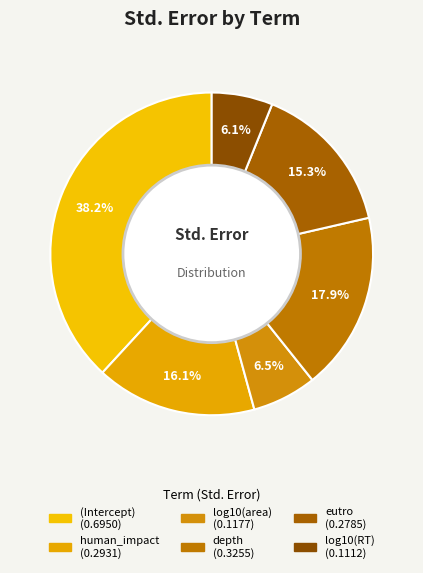

Count the number of slices in the pie.

6